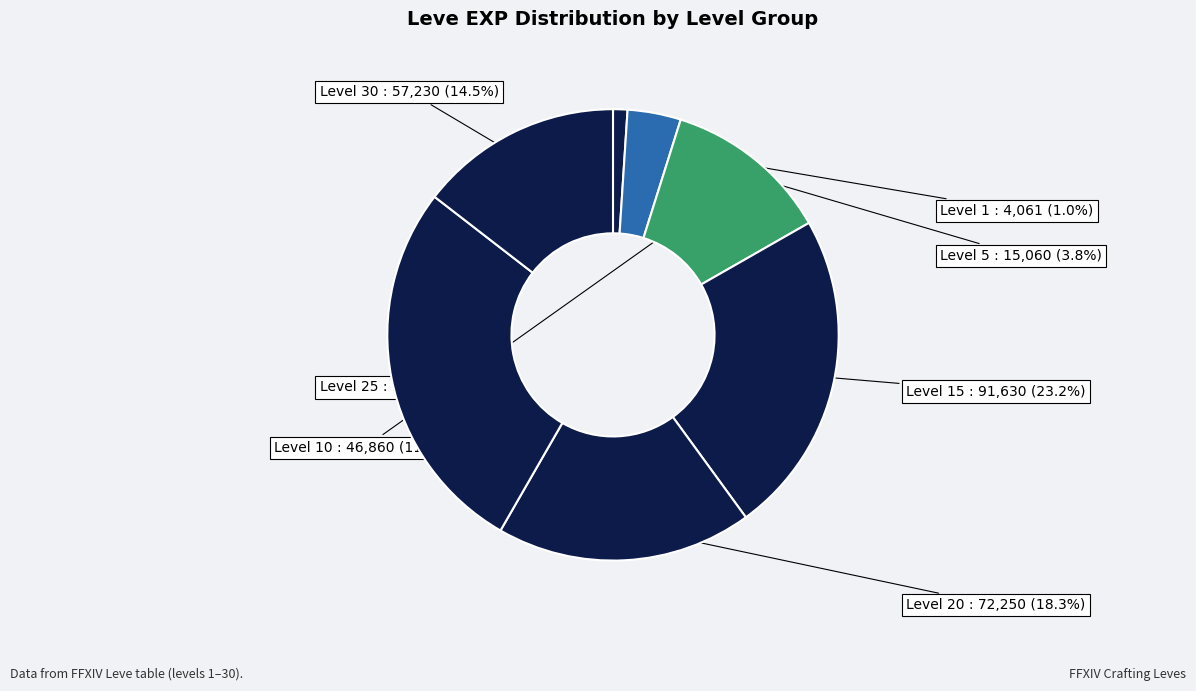

Between Level 5 and Level 1, which is larger?

Level 5